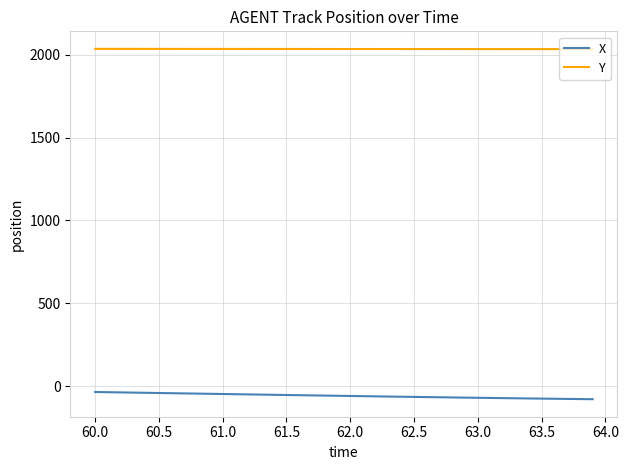

List the series in order of their peak value, highest first.

Y, X